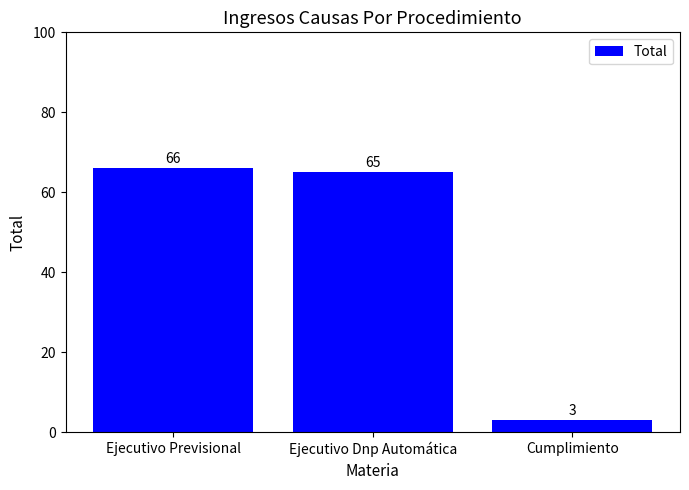

What is the value of the 2nd bar from the left?

65